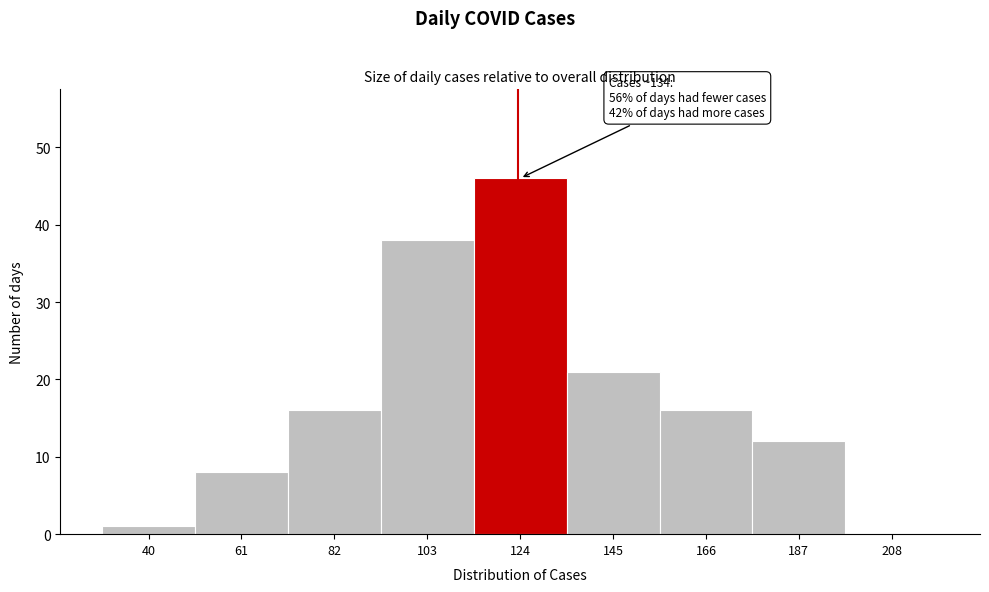

Reading left to right, what are all the values shown in this chart?

40=1	61=8	82=16	103=38	124=46	145=21	166=16	187=12	208=0